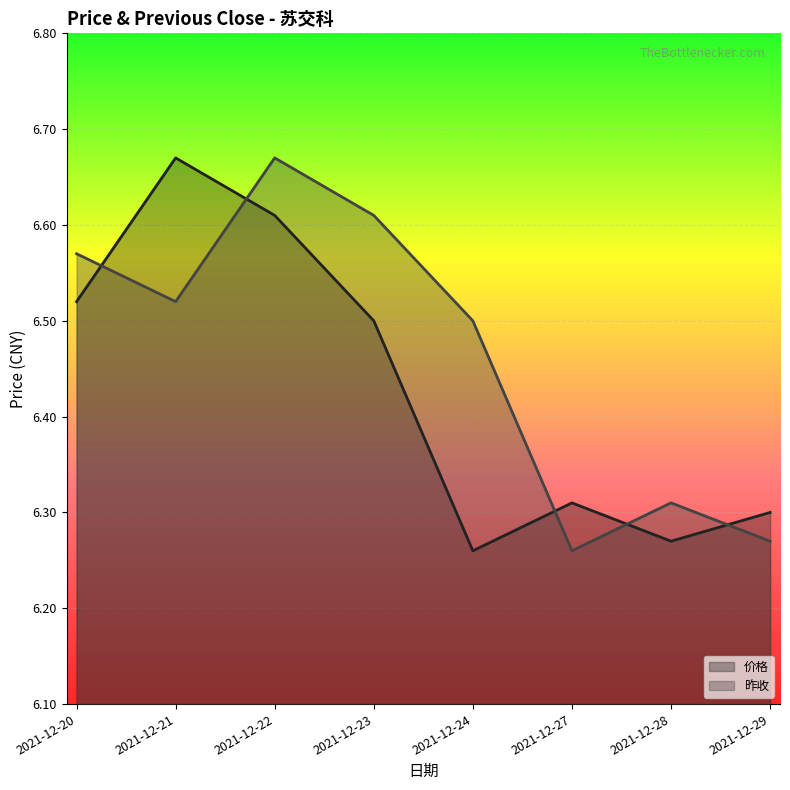

What is the difference between the highest and lowest values at 2021-12-23?

0.1